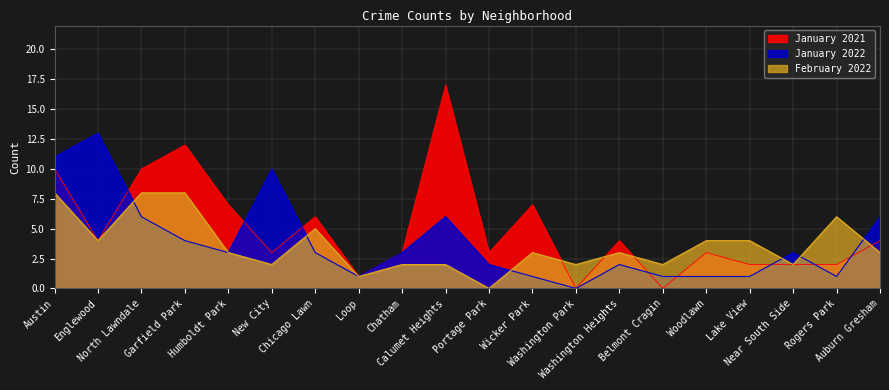

Reading left to right, what are all the values shown in this chart?

January 2021: Austin=10	Englewood=4	North Lawndale=10	Garfield Park=12	Humboldt Park=7	New City=3	Chicago Lawn=6	Loop=1	Chatham=3	Calumet Heights=17	Portage Park=3	Wicker Park=7	Washington Park=0	Washington Heights=4	Belmont Cragin=0	Woodlawn=3	Lake View=2	Near South Side=2	Rogers Park=2	Auburn Gresham=4
January 2022: Austin=11	Englewood=13	North Lawndale=6	Garfield Park=4	Humboldt Park=3	New City=10	Chicago Lawn=3	Loop=1	Chatham=3	Calumet Heights=6	Portage Park=2	Wicker Park=1	Washington Park=0	Washington Heights=2	Belmont Cragin=1	Woodlawn=1	Lake View=1	Near South Side=3	Rogers Park=1	Auburn Gresham=6
February 2022: Austin=8	Englewood=4	North Lawndale=8	Garfield Park=8	Humboldt Park=3	New City=2	Chicago Lawn=5	Loop=1	Chatham=2	Calumet Heights=2	Portage Park=0	Wicker Park=3	Washington Park=2	Washington Heights=3	Belmont Cragin=2	Woodlawn=4	Lake View=4	Near South Side=2	Rogers Park=6	Auburn Gresham=3